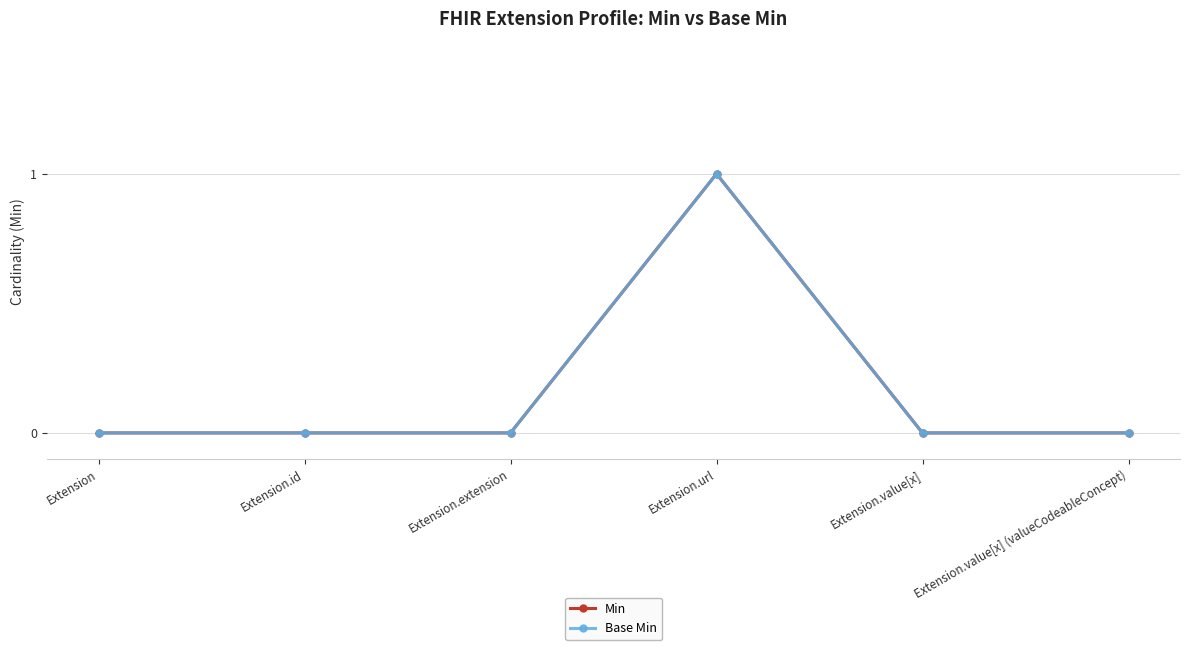

What is the difference between the maximum and minimum values in the Min series?

1